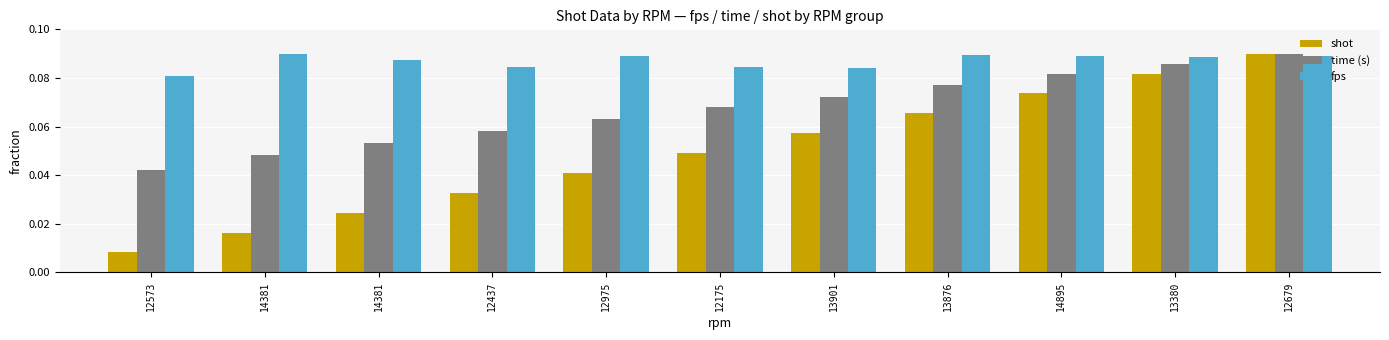

Rank the series at 12175 from highest to lowest value.

fps, time (s), shot